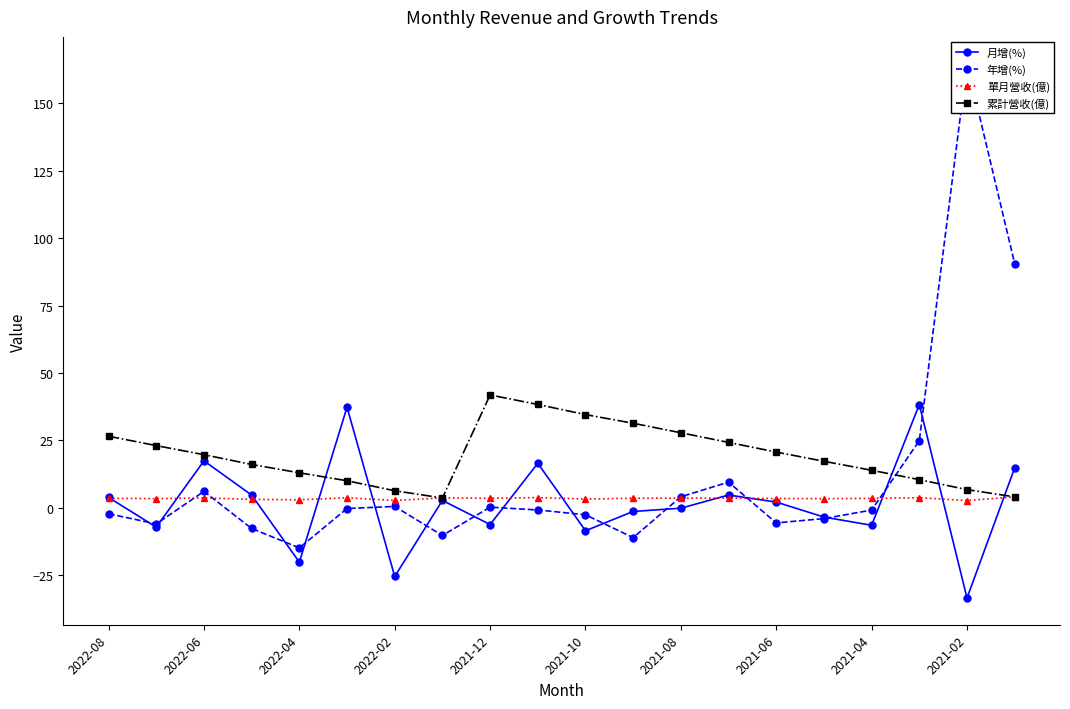

True or false: 月增(%) and 累計營收(億) cross at least once.

True